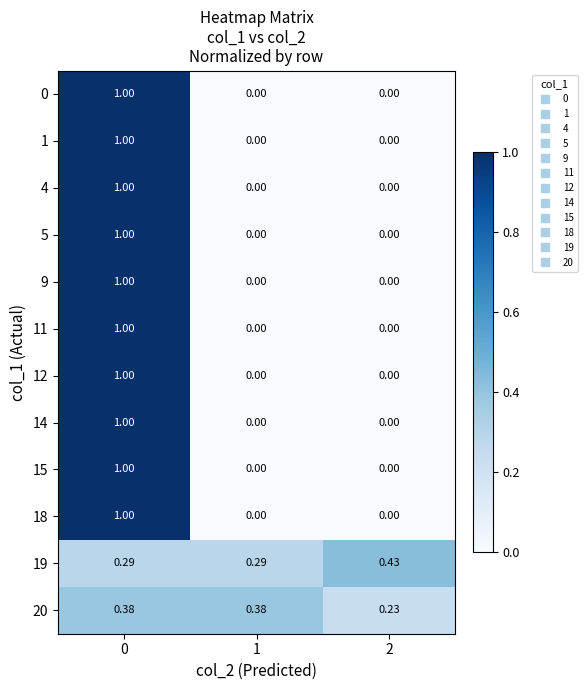

How many values in the 1 series exceed 0?

1